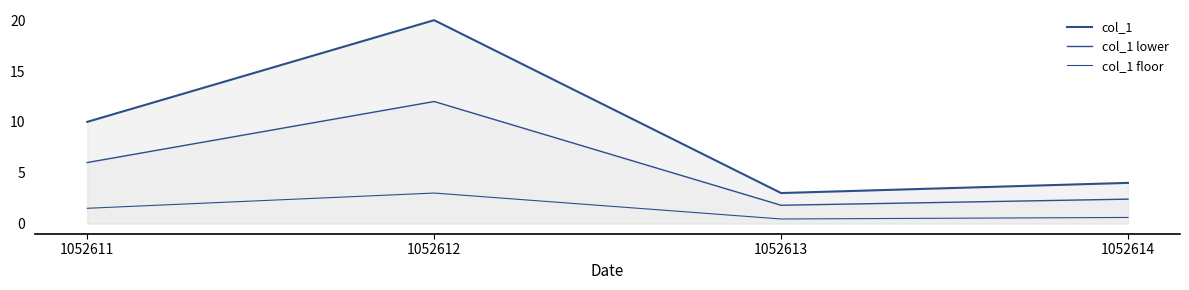

Reading left to right, what are all the values shown in this chart?

col_1: 1052611=10.0	1052612=20.0	1052613=3.0	1052614=4.0
col_1 lower: 1052611=6.0	1052612=12.0	1052613=1.8	1052614=2.4
col_1 floor: 1052611=1.5	1052612=3.0	1052613=0.4	1052614=0.6